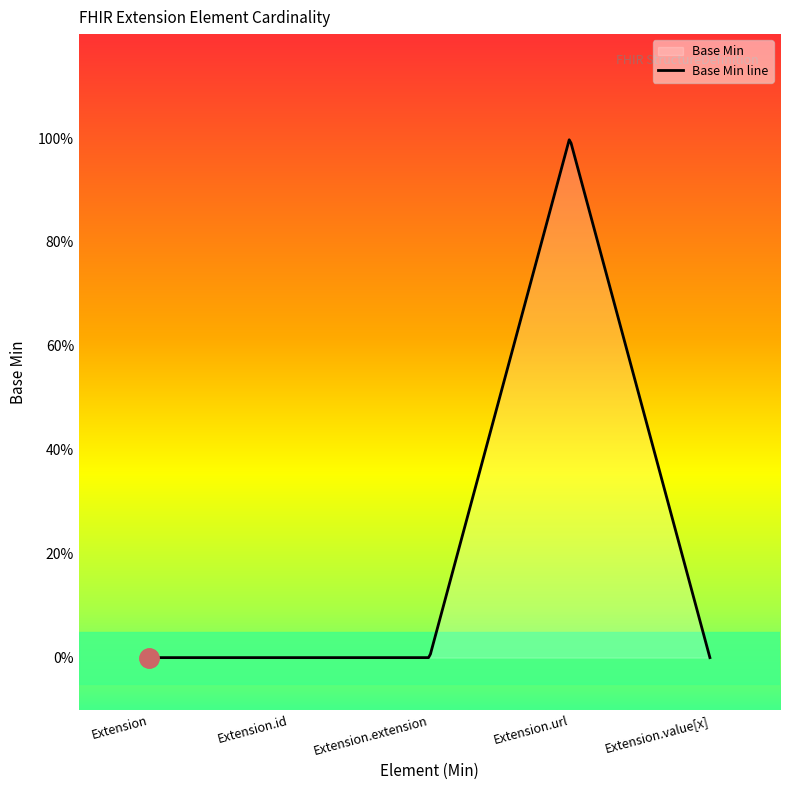

Is it true that the value at Extension is -1?

False